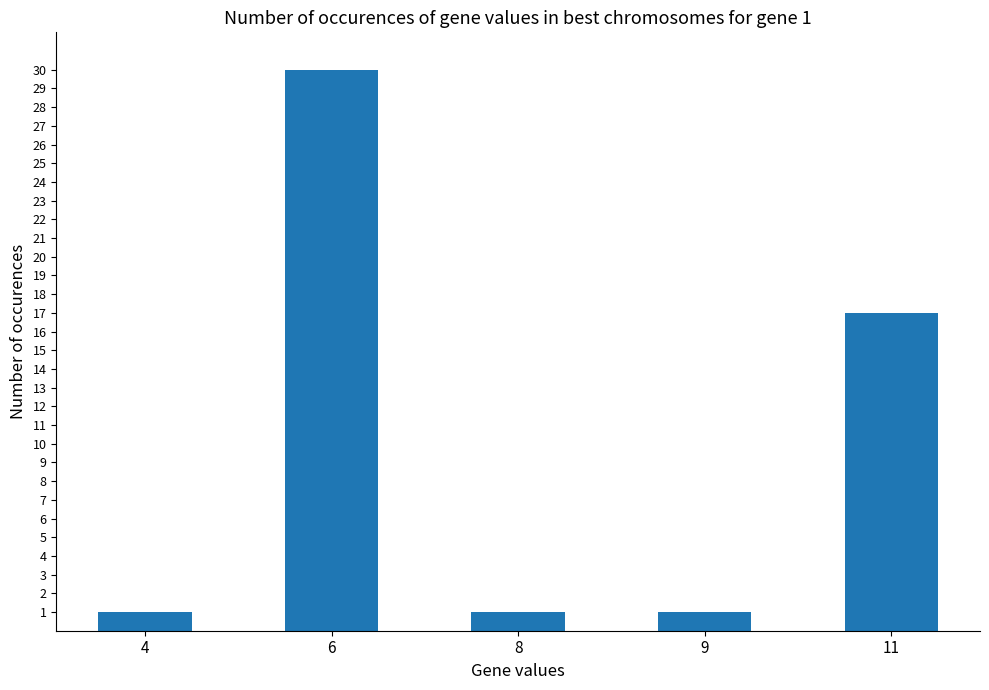

What is the ratio of the value at 11 to the value at 4?

17.0